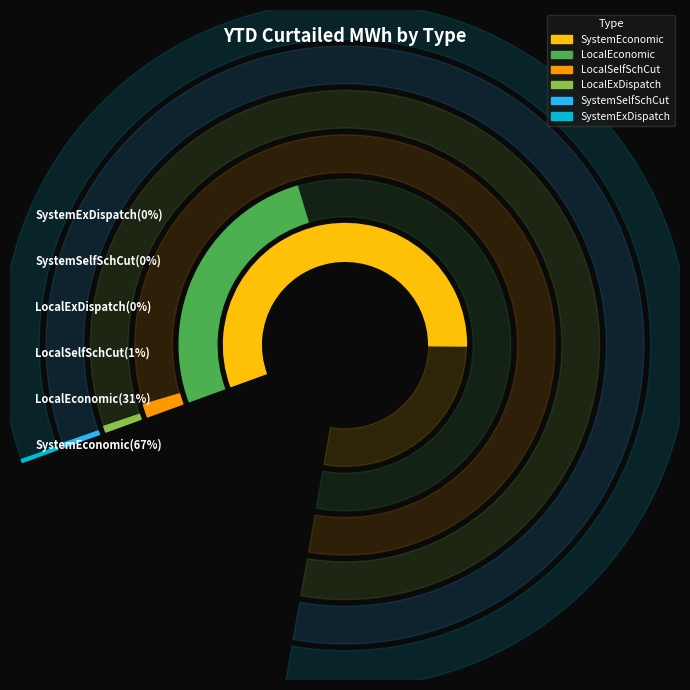

To the nearest percent, what is the average slice percentage?

17%